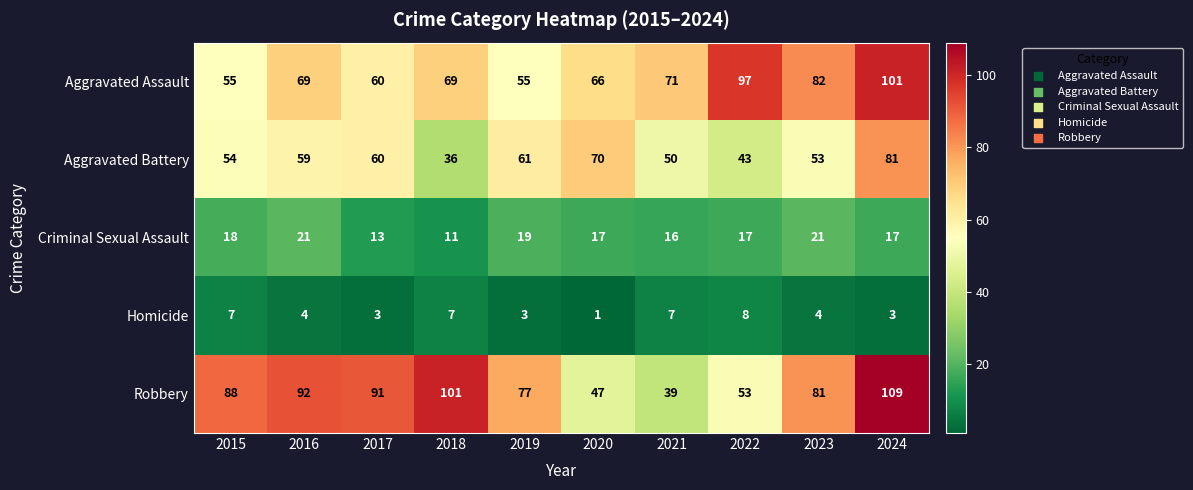

Rank the series by their maximum value, from highest to lowest.

Robbery, Aggravated Assault, Aggravated Battery, Criminal Sexual Assault, Homicide